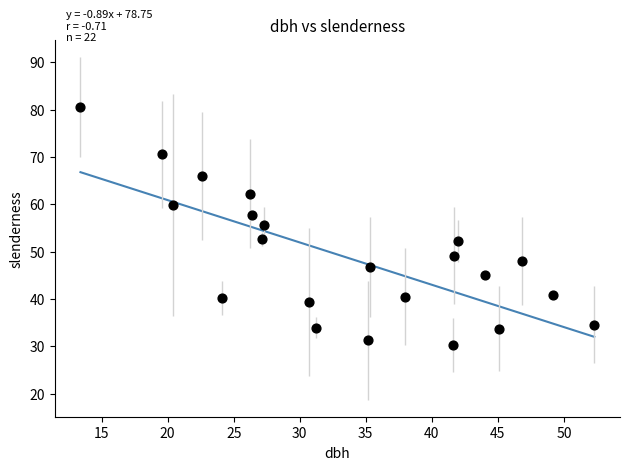

What is the range of X values (max minus min)?

38.9